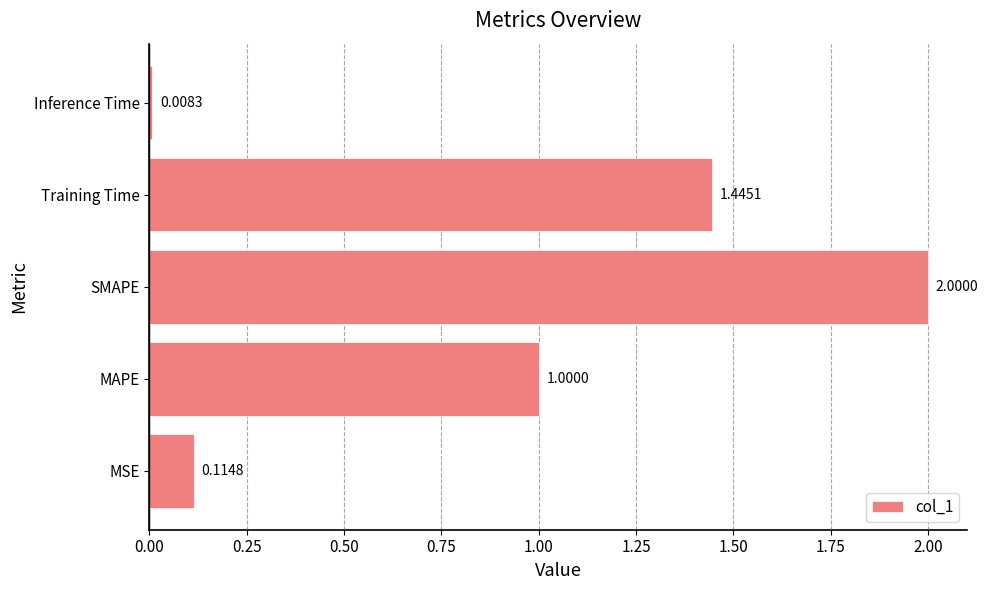

What is the sum of all values?

4.6